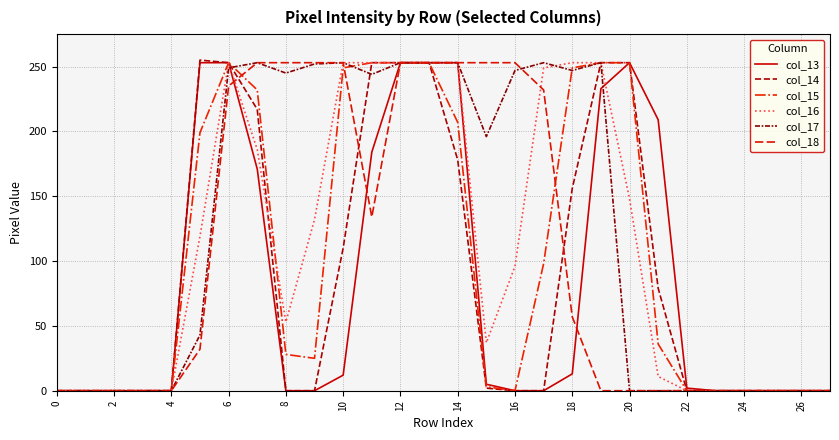

What is the difference between the second highest and second lowest values in the col_17 series?

253